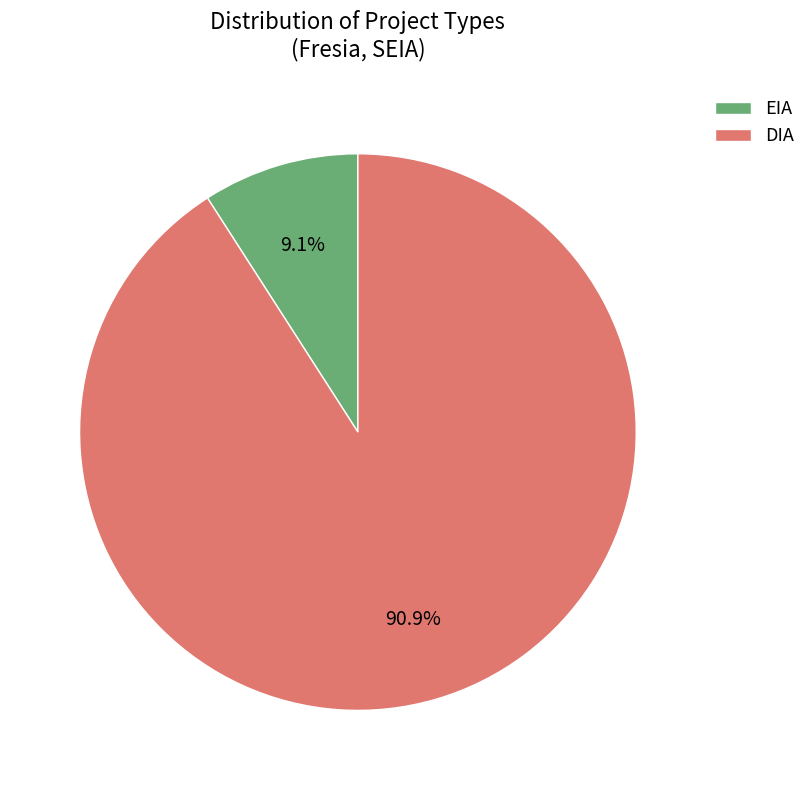

Which has a higher value, EIA or DIA?

DIA